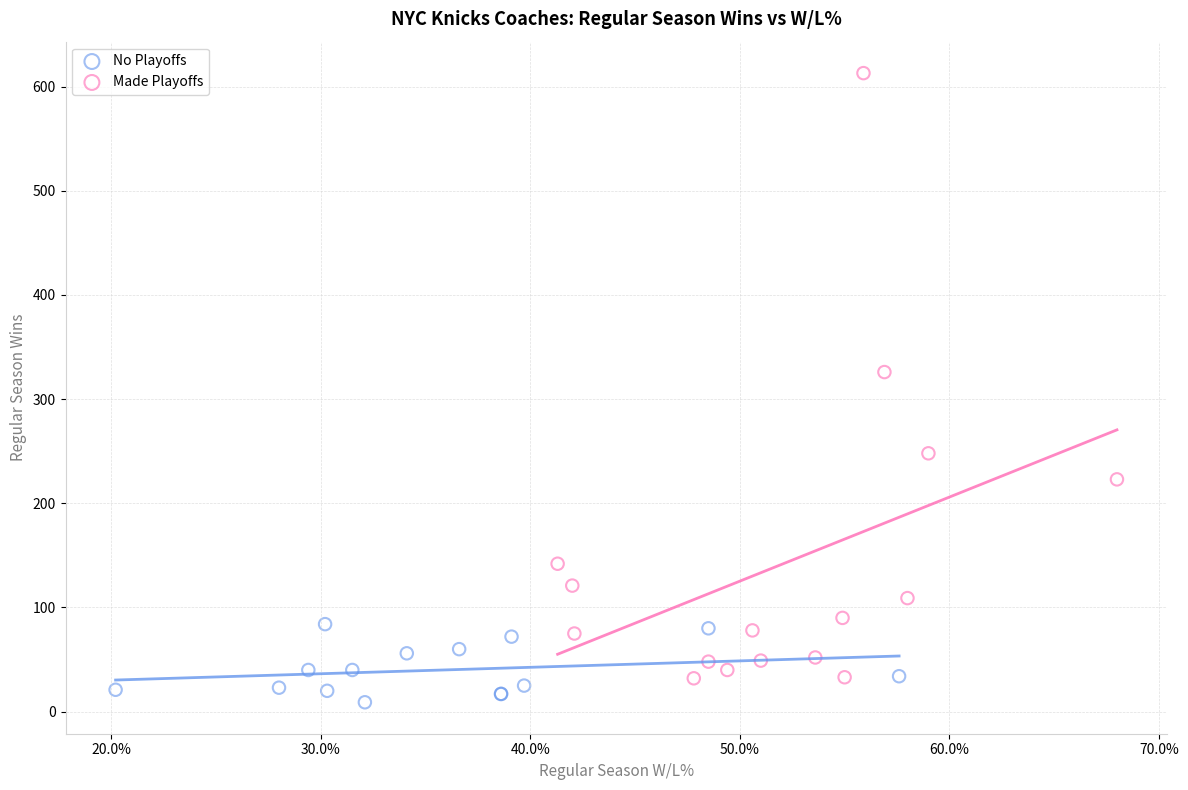

Which series has the widest spread of Y values?

Made Playoffs